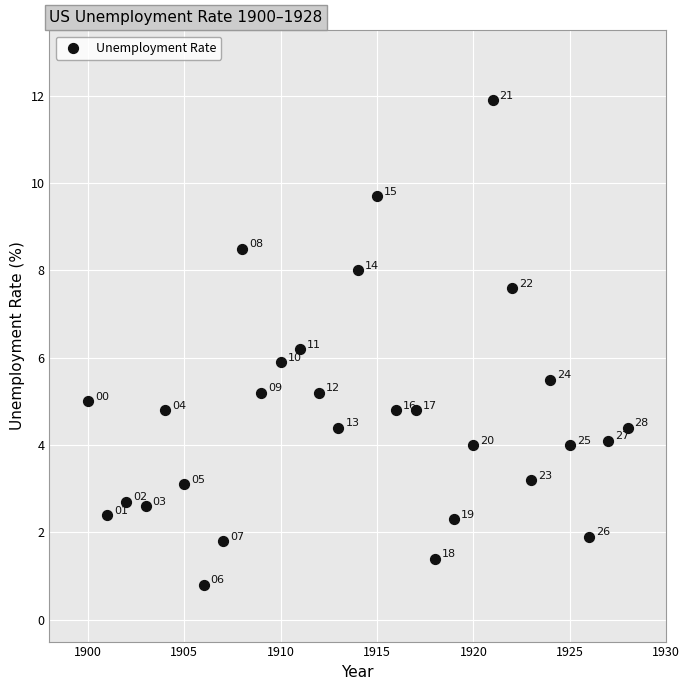

What is the range of Y values (max minus min)?

11.1